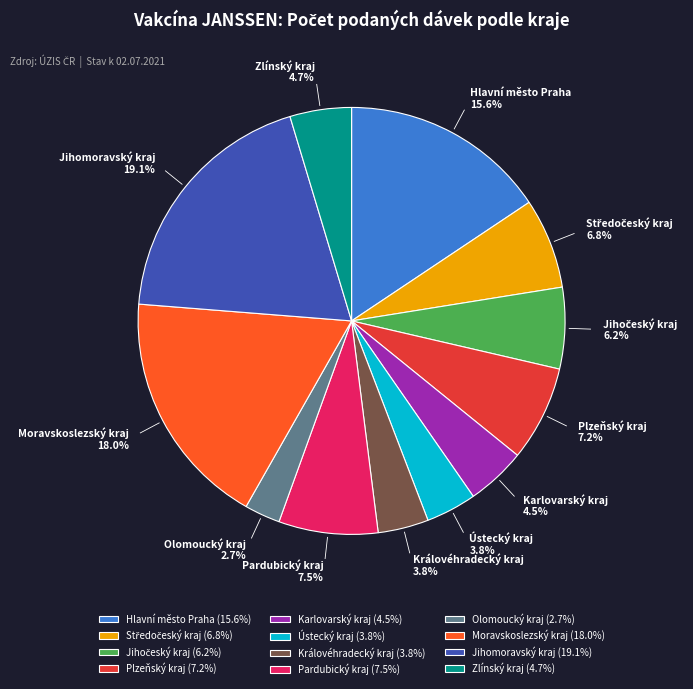

What is the ratio of the value at Pardubický kraj to the value at Královéhradecký kraj?

2.0